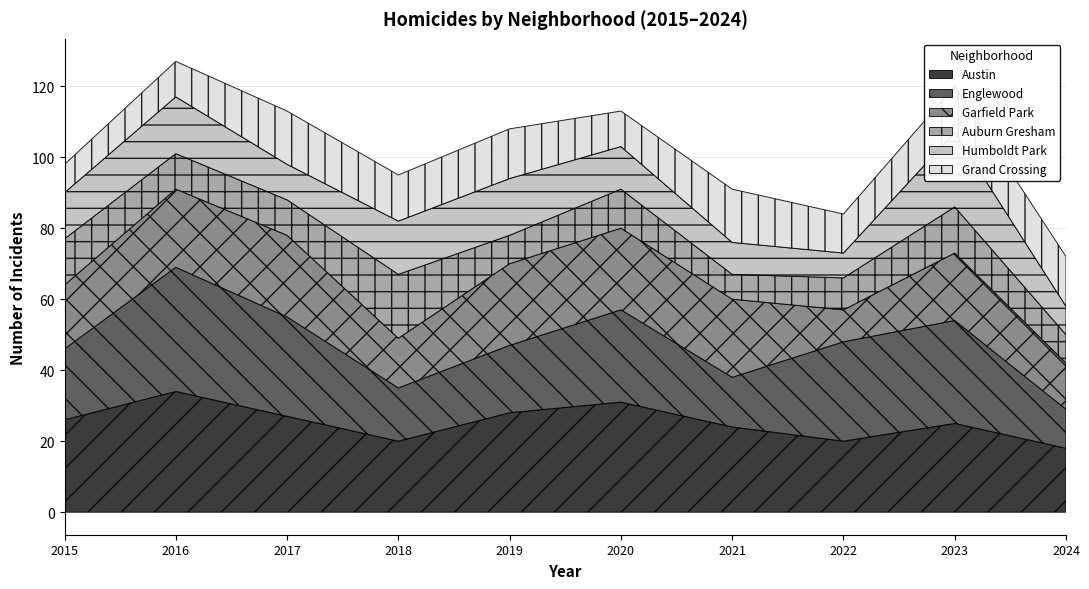

Reading left to right, extract all data points from this chart.

Austin: 26	34	27	20	28	31	24	20	25	18
Englewood: 20	35	28	15	19	26	14	28	29	11
Garfield Park: 18	22	23	14	23	23	22	9	19	13
Auburn Gresham: 13	10	10	18	8	11	7	9	13	8
Humboldt Park: 13	16	10	15	16	12	9	7	21	8
Grand Crossing: 8	10	15	13	14	10	15	11	13	14